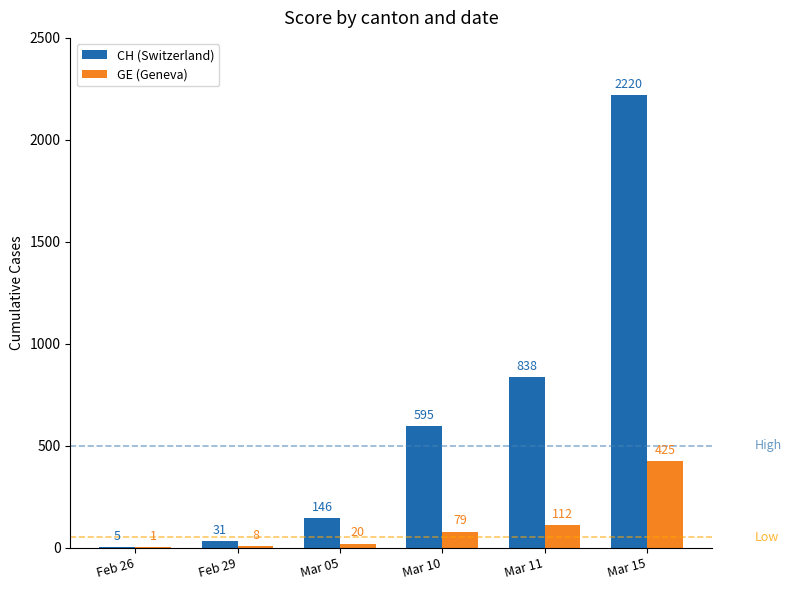

True or false: CH (Switzerland) has a value of 943 at Mar 10.

False